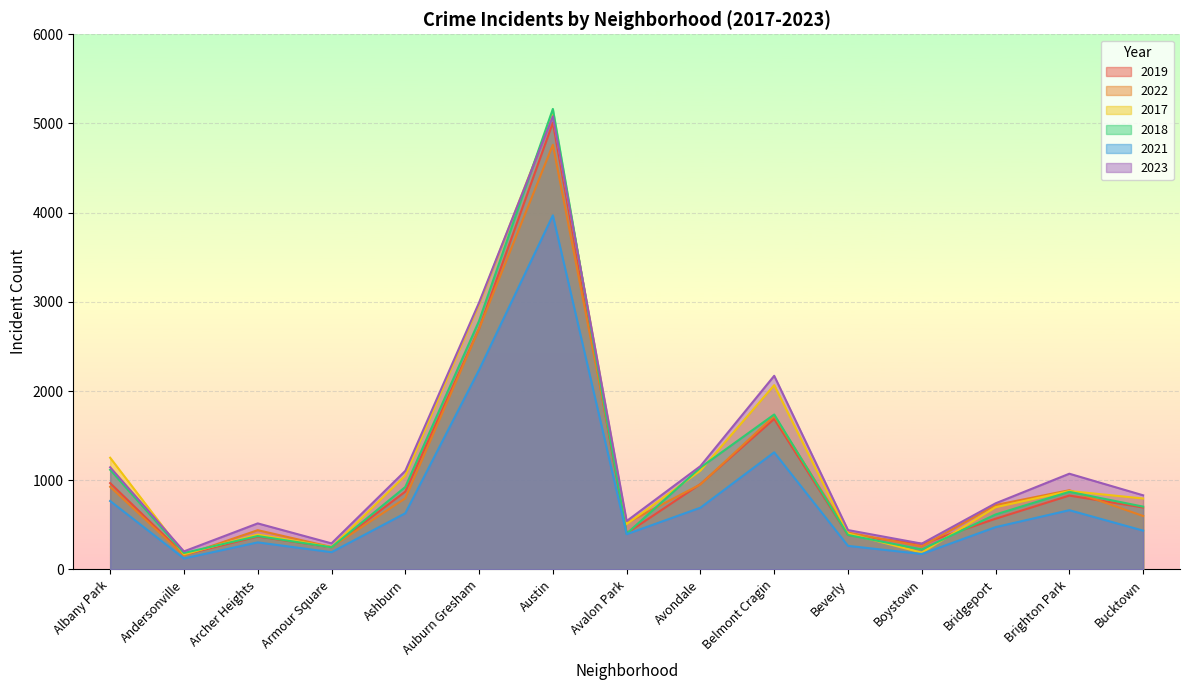

What is the difference between the second highest and second lowest values in the 2023 series?

2703